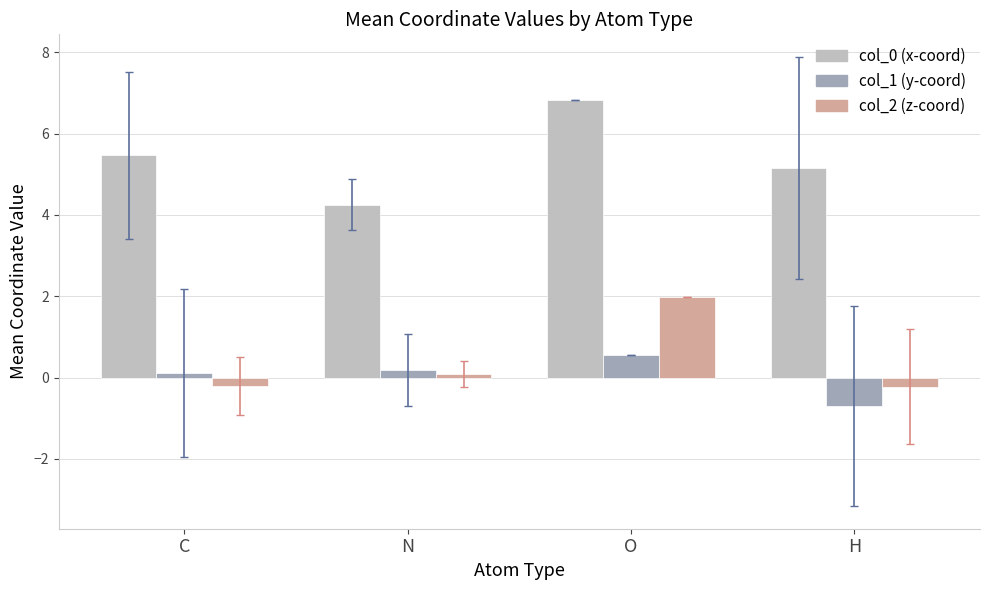

At which category is the sum across all series the highest?

O